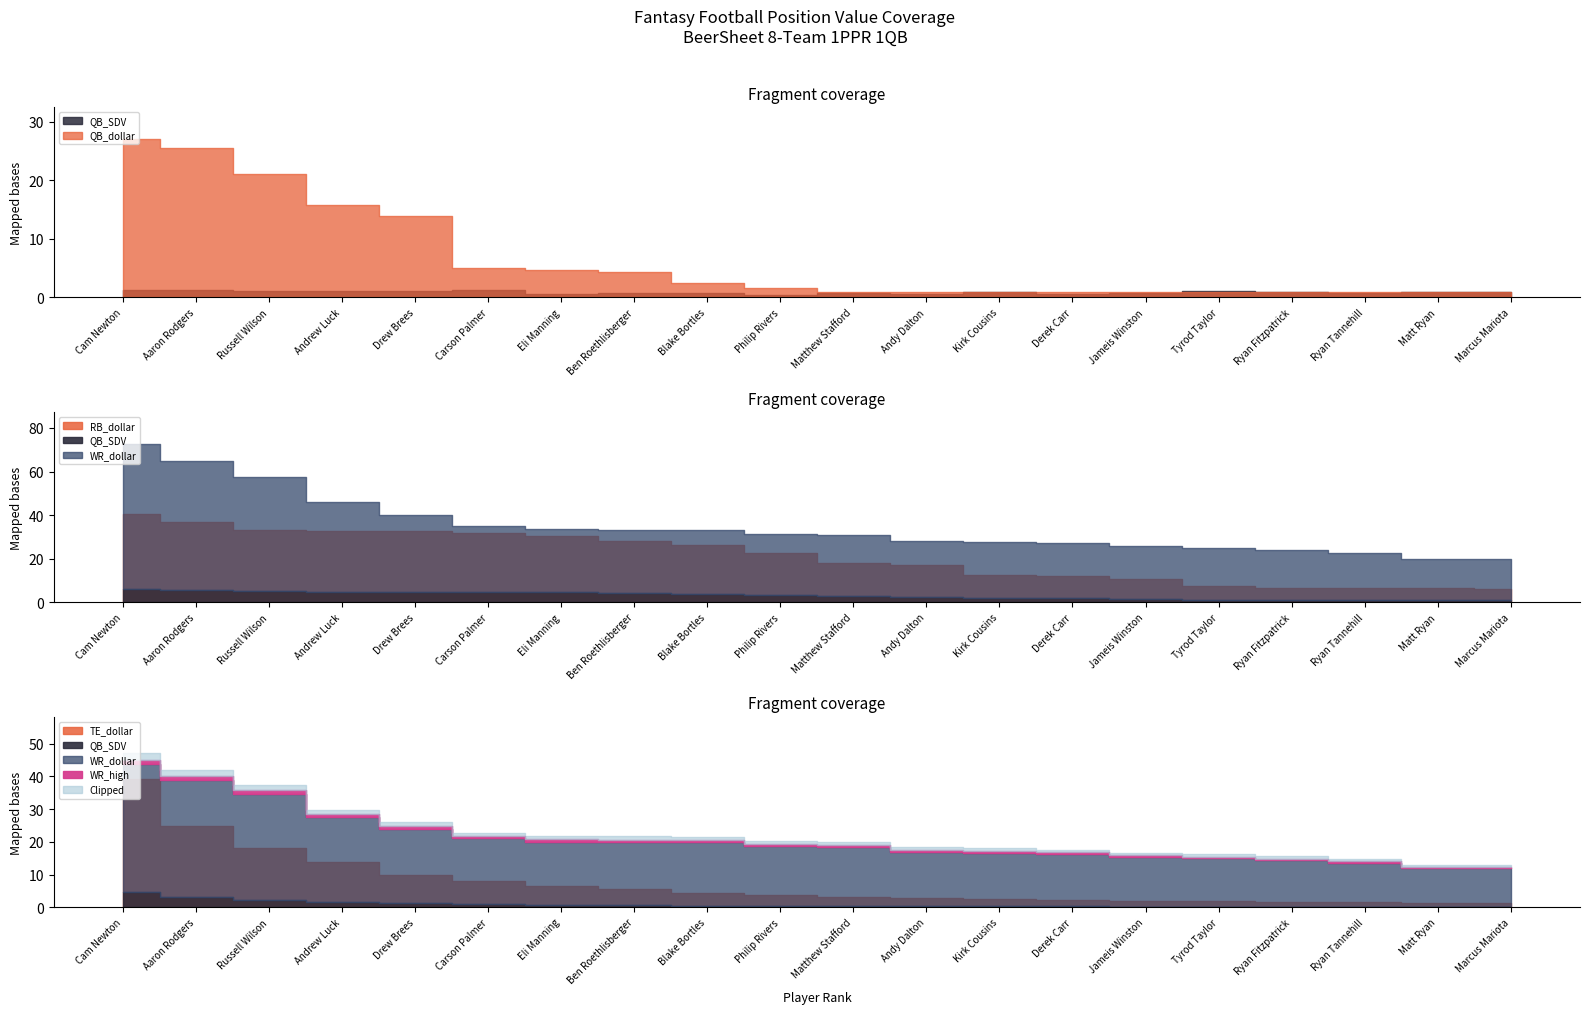

What is the sum of all QB_dollar values?

131.6